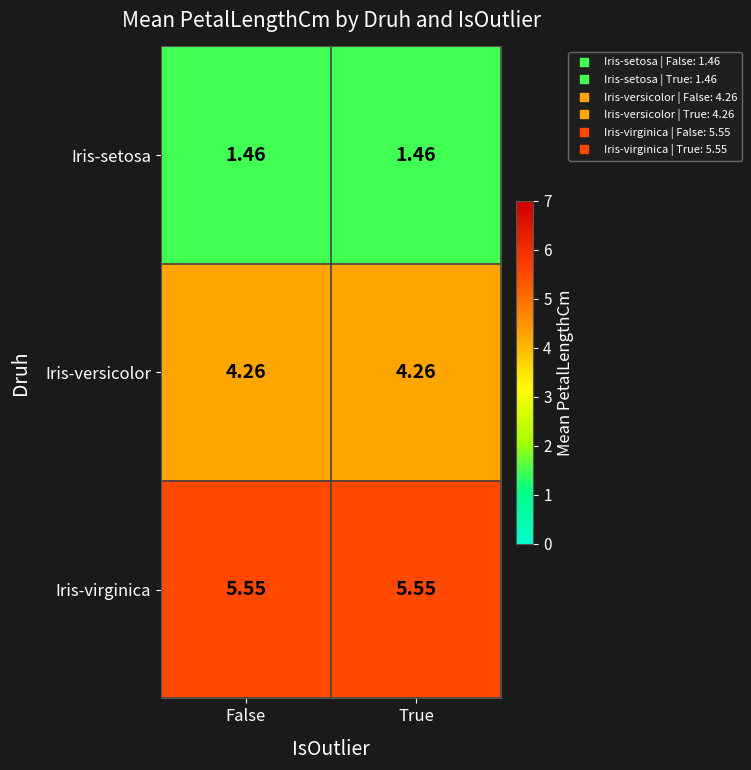

At how many categories does at least one series exceed 2?

2